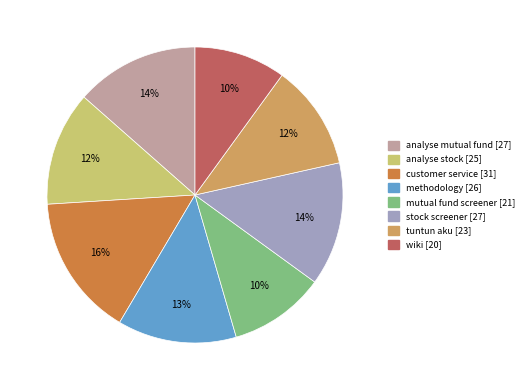

To the nearest percent, what is the average slice percentage?

12%